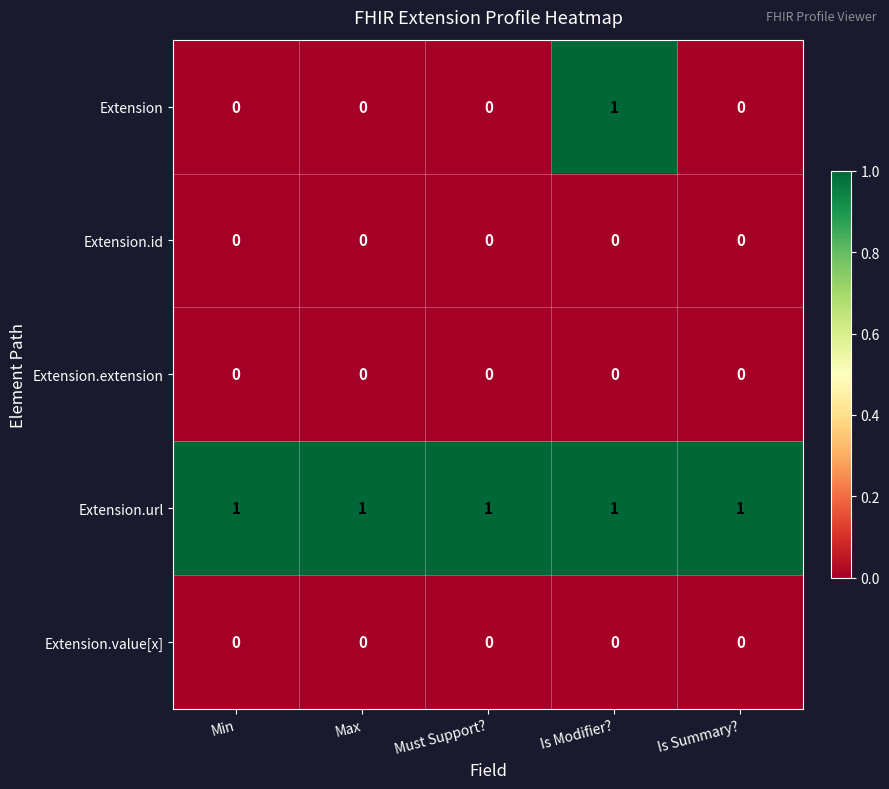

At which category is the sum across all series the highest?

Is Modifier?